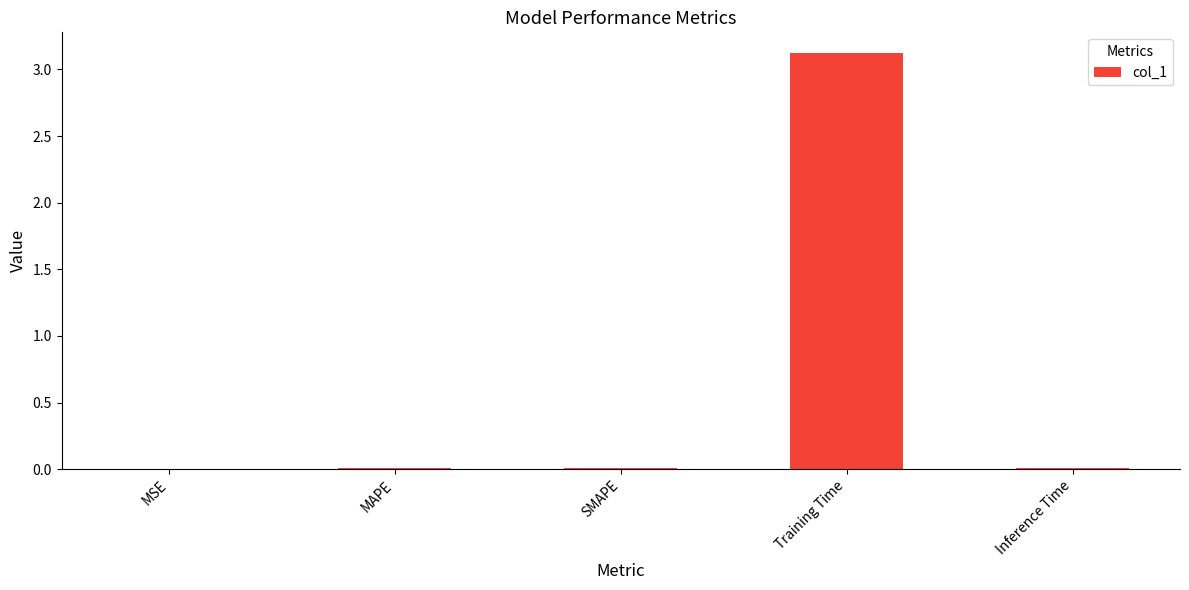

What is the sum of all values?

3.1